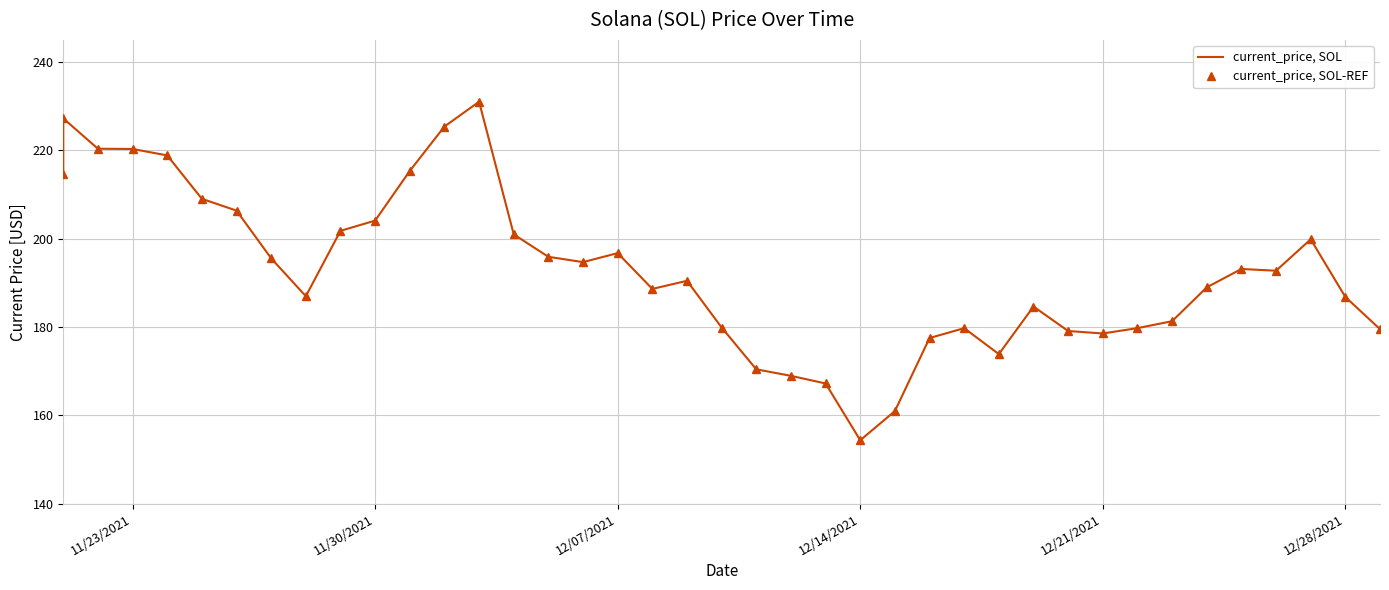

At which category does the chart reach its minimum across all series?

12/14/2021